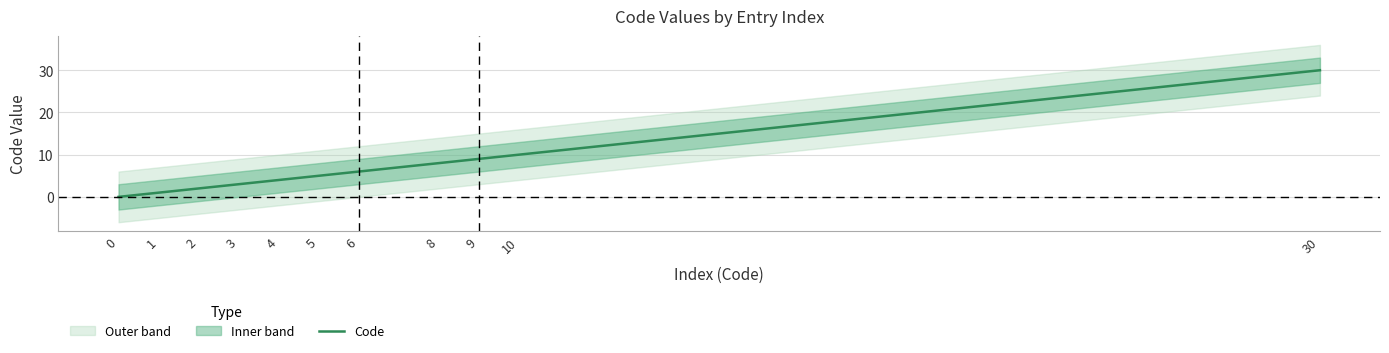

Reading left to right, what are all the values shown in this chart?

0	1	2	3	4	5	6	8	9	10	30